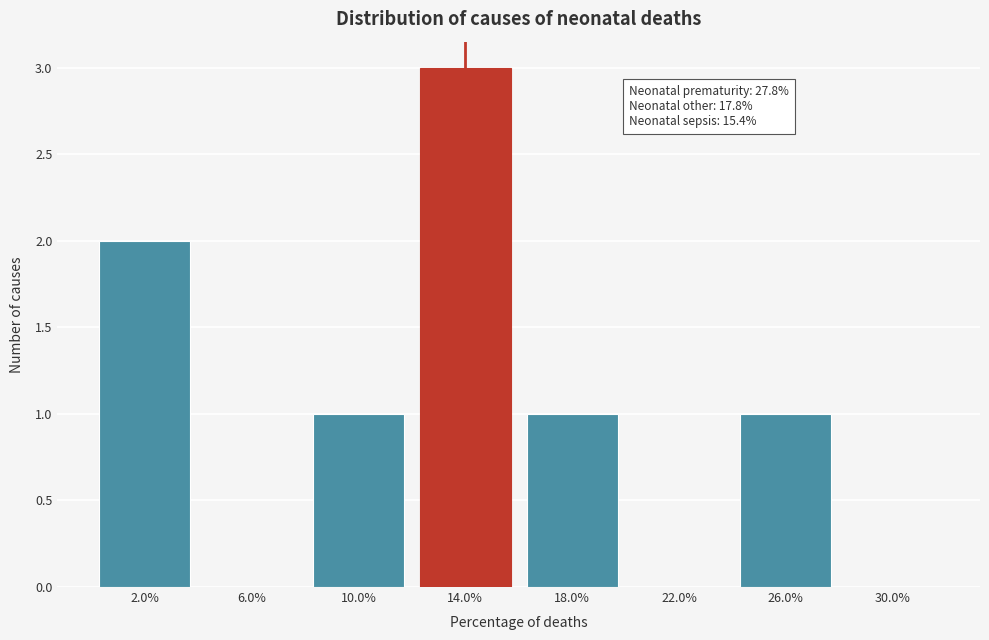

Reading right to left, extract all data points from this chart.

30.0%=0	26.0%=1	22.0%=0	18.0%=1	14.0%=3	10.0%=1	6.0%=0	2.0%=2